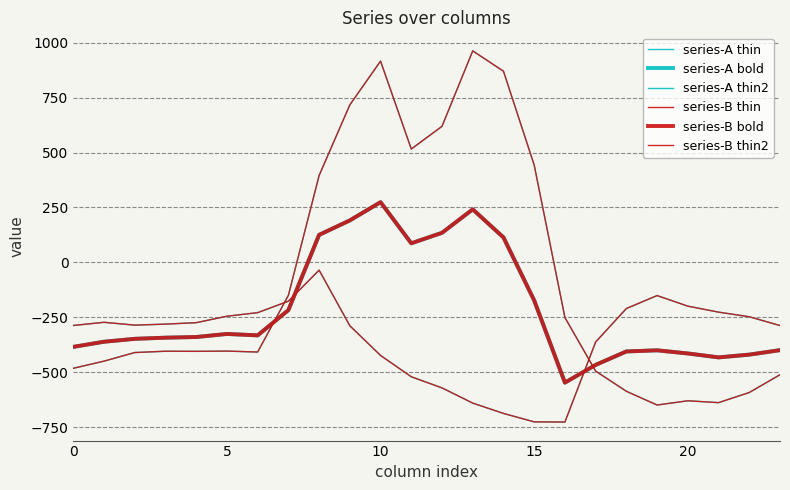

Where does the series-A bold series first go above -339?

5